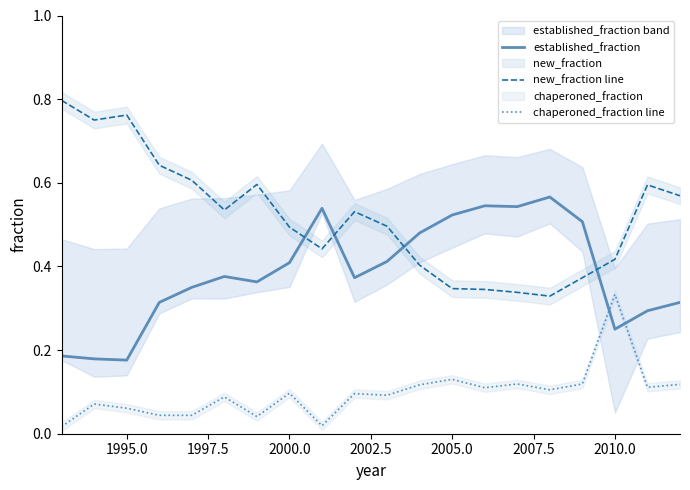

After their last crossing, which series has the higher values: new_fraction line or established_fraction?

new_fraction line